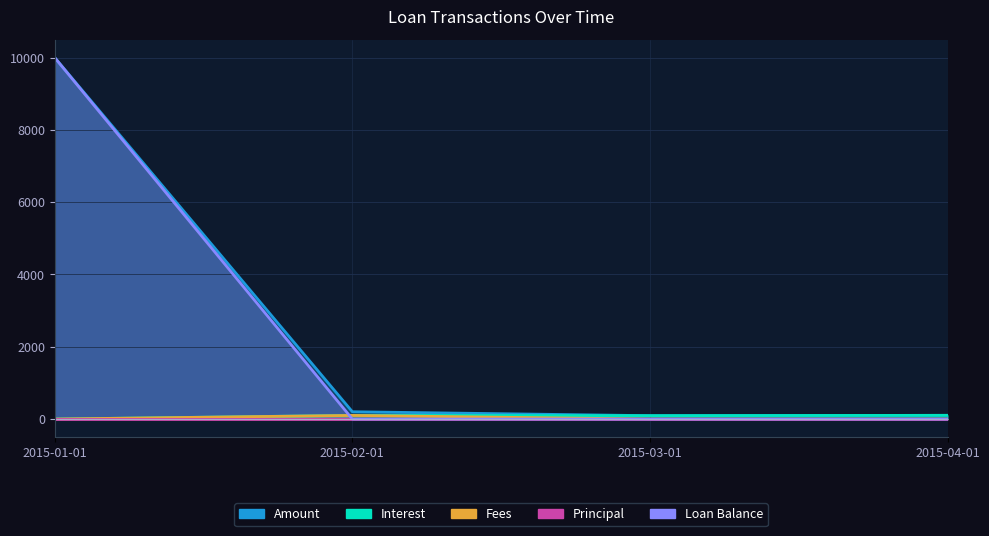

At which category does the chart reach its minimum across all series?

2015-01-01